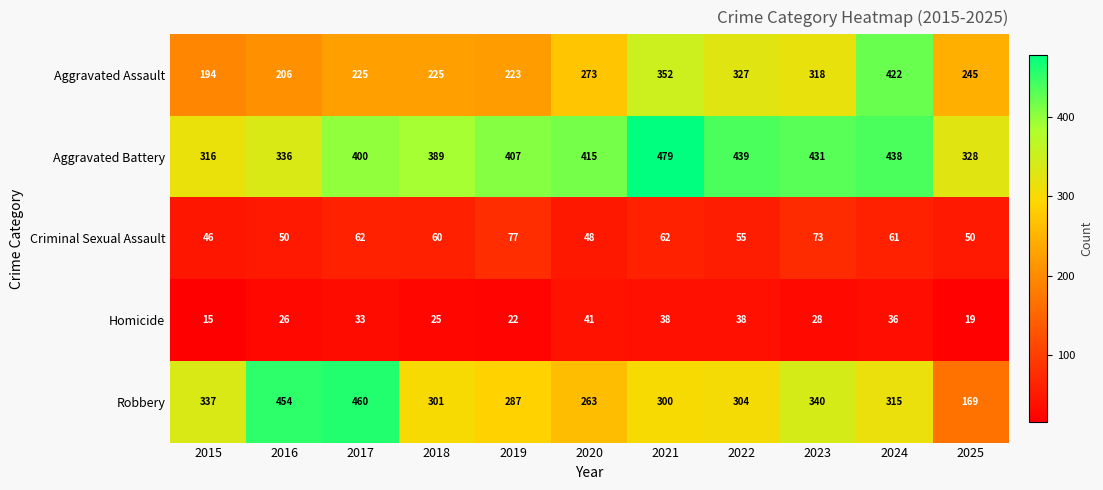

How many data points does each series have?

11